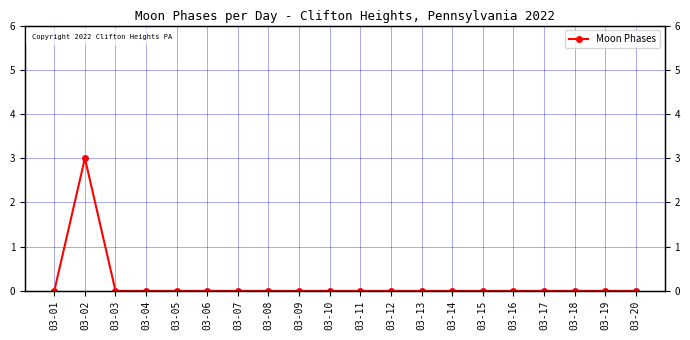

How many data points are above 0?

1